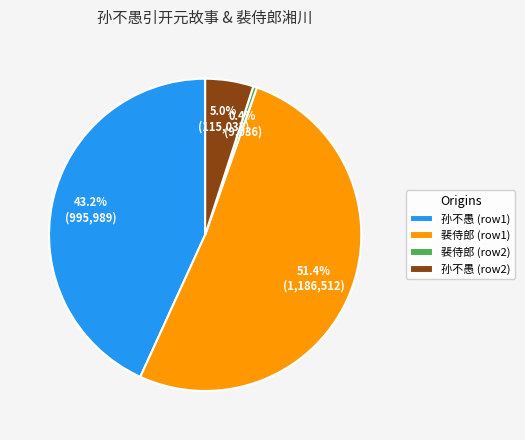

How many segments does this pie chart have?

4